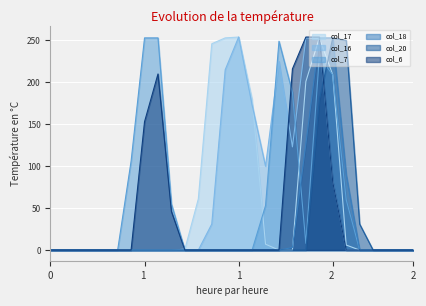

What is the greatest value displayed?

254